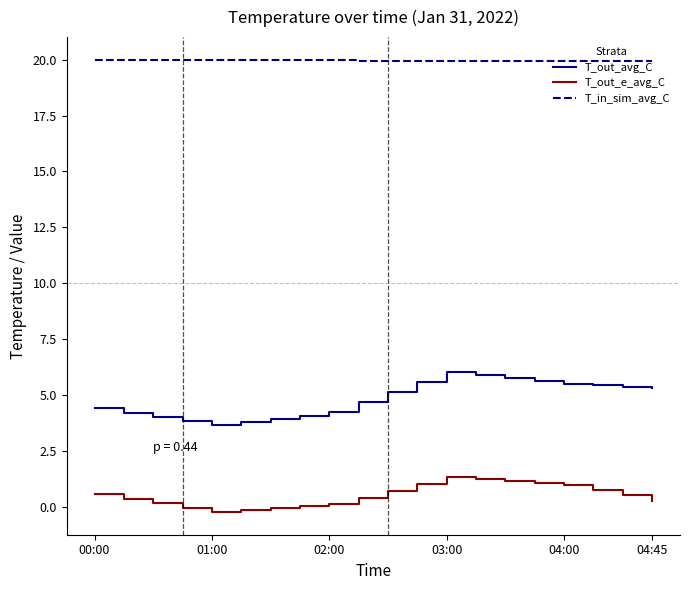

True or false: T_out_avg_C and T_out_e_avg_C intersect in this chart.

False